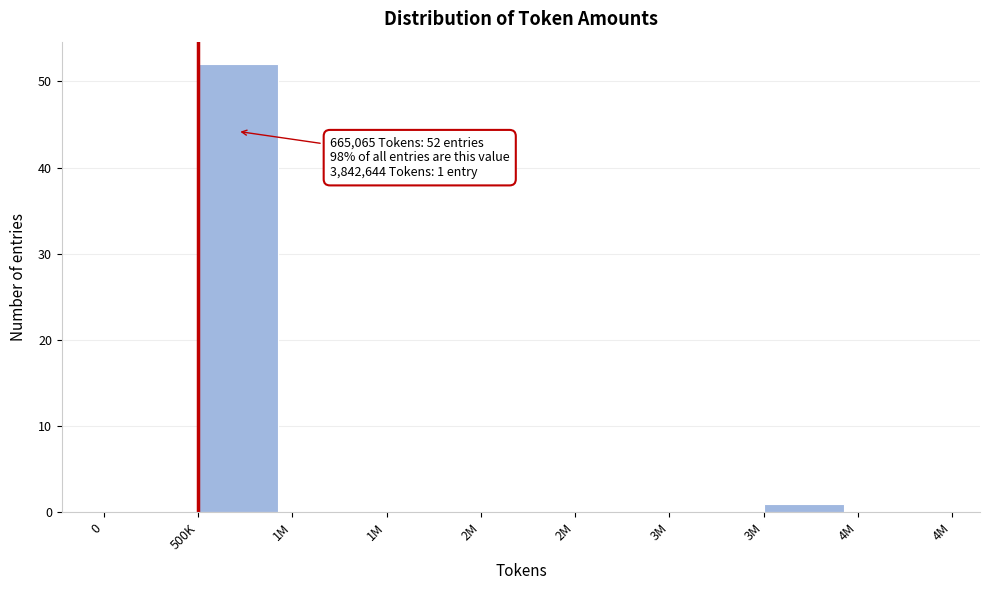

How many series are shown in this chart?

1